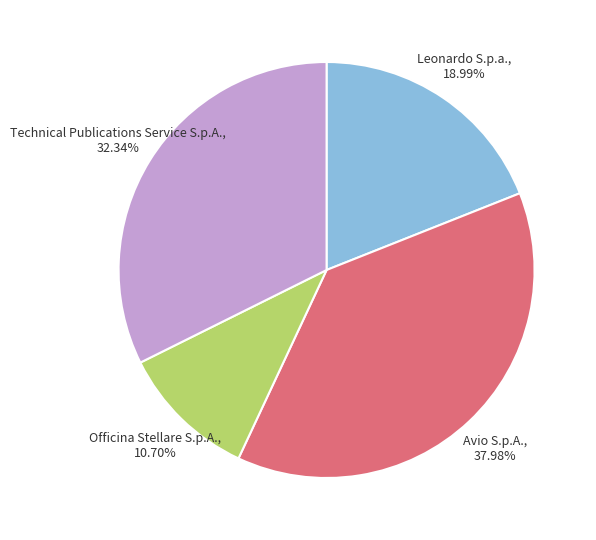

To the nearest percent, what is the combined percentage of Technical Publications Service S.p.A. and Leonardo S.p.a.?

51%